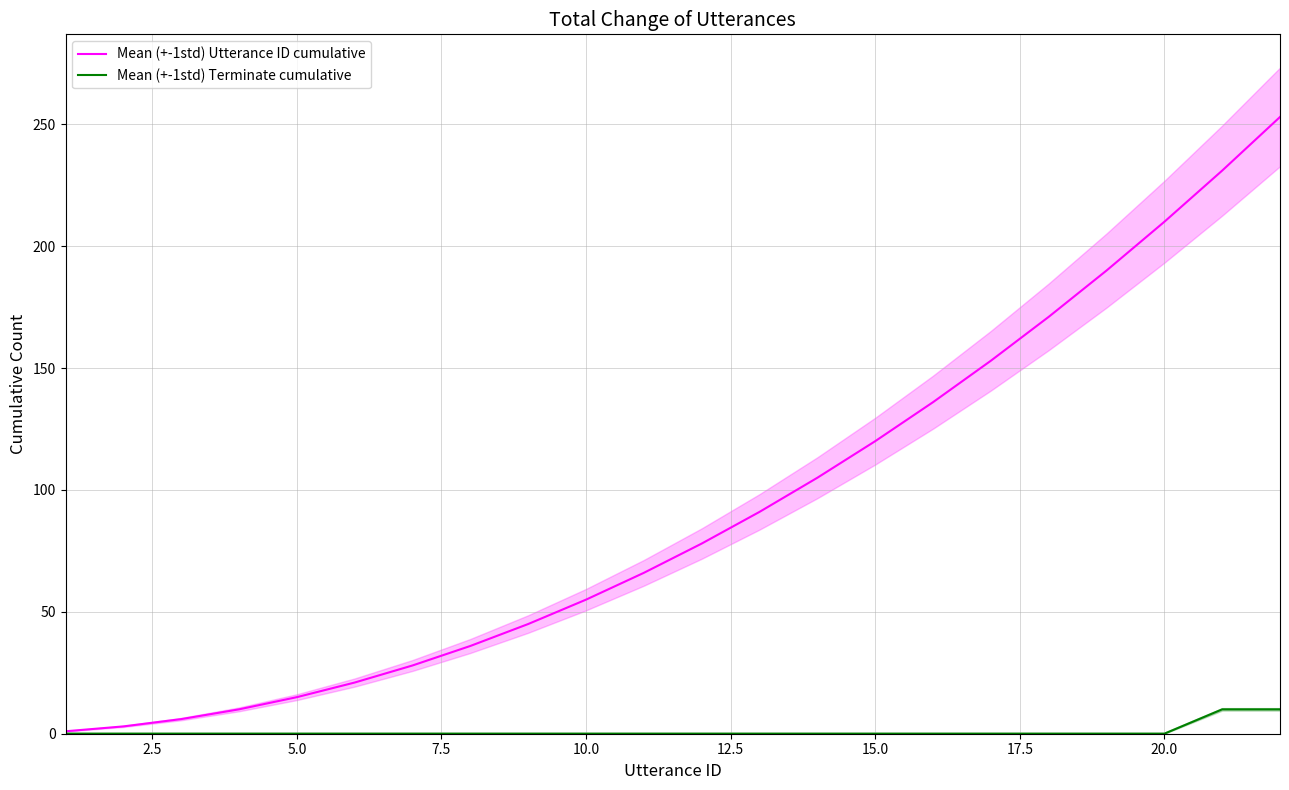

Does the chart have visible grid lines?

Yes